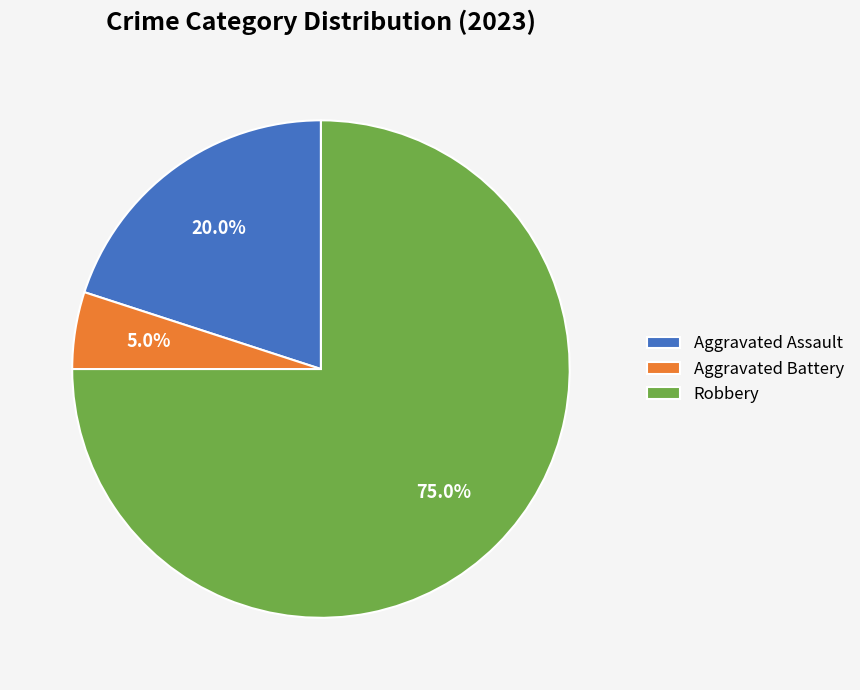

Combined, what portion of the pie is Aggravated Assault and Robbery?

95.0%